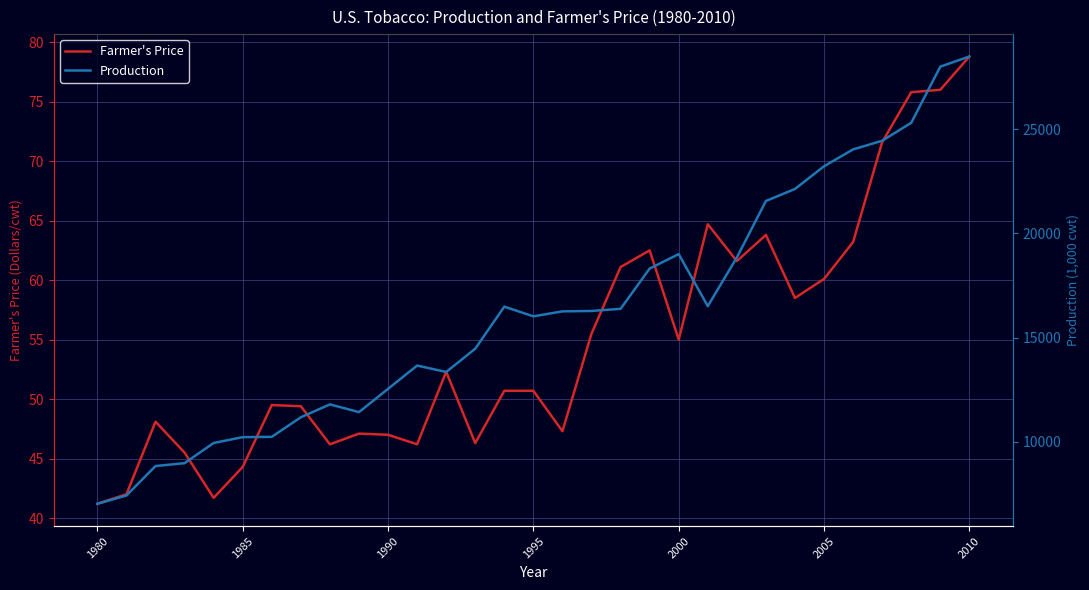

In Production, how many points are higher than both neighbors (excluding endpoints)?

4